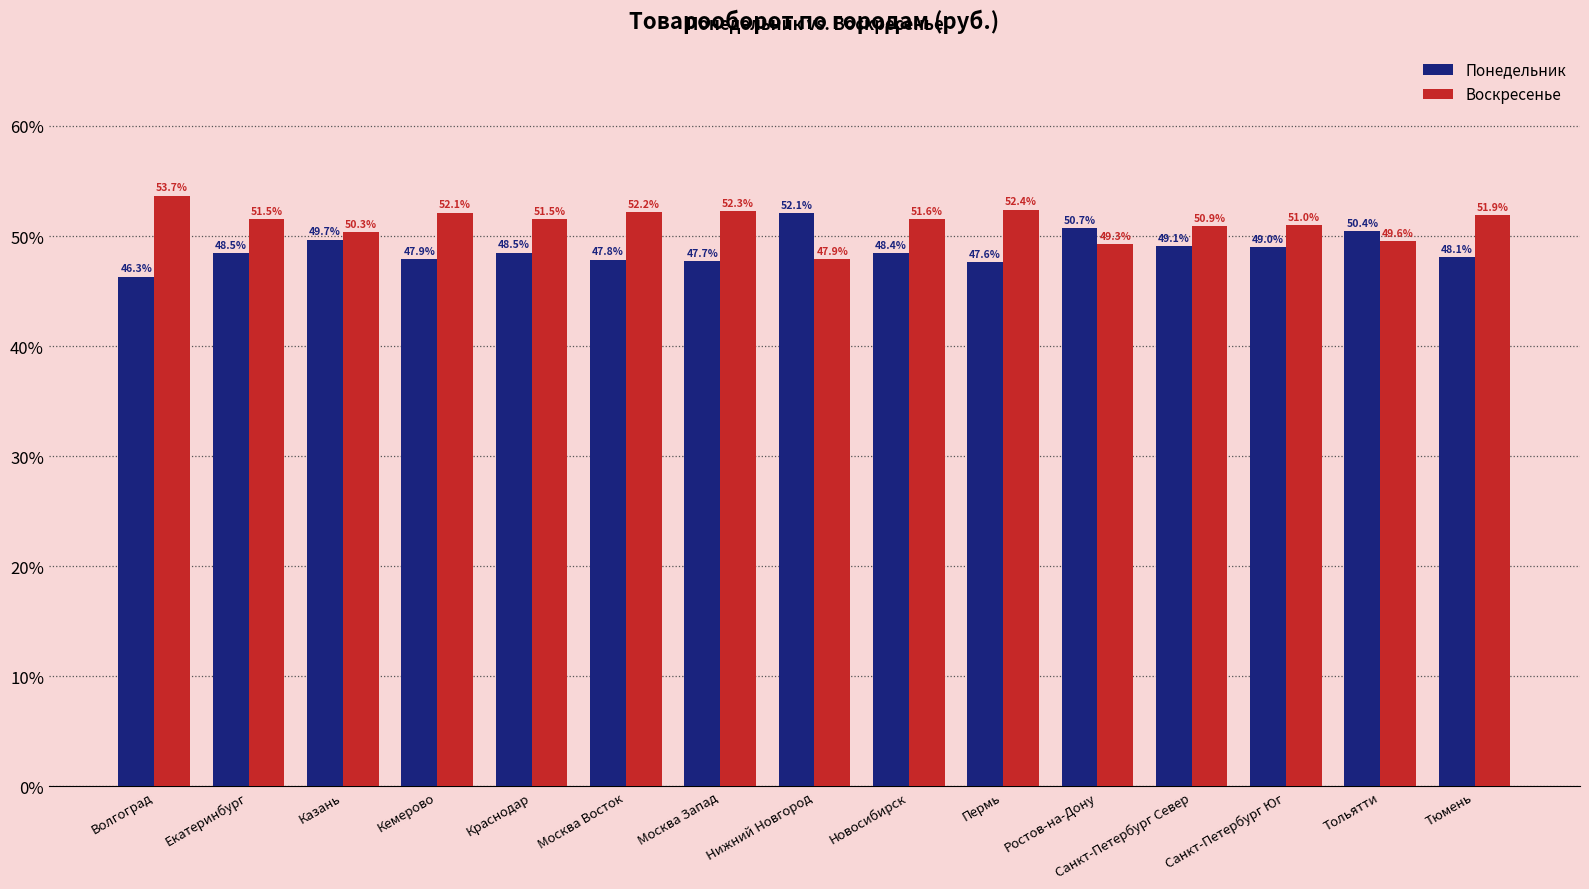

The Воскресенье series shows 20.3 at Кемерово. True or false?

False